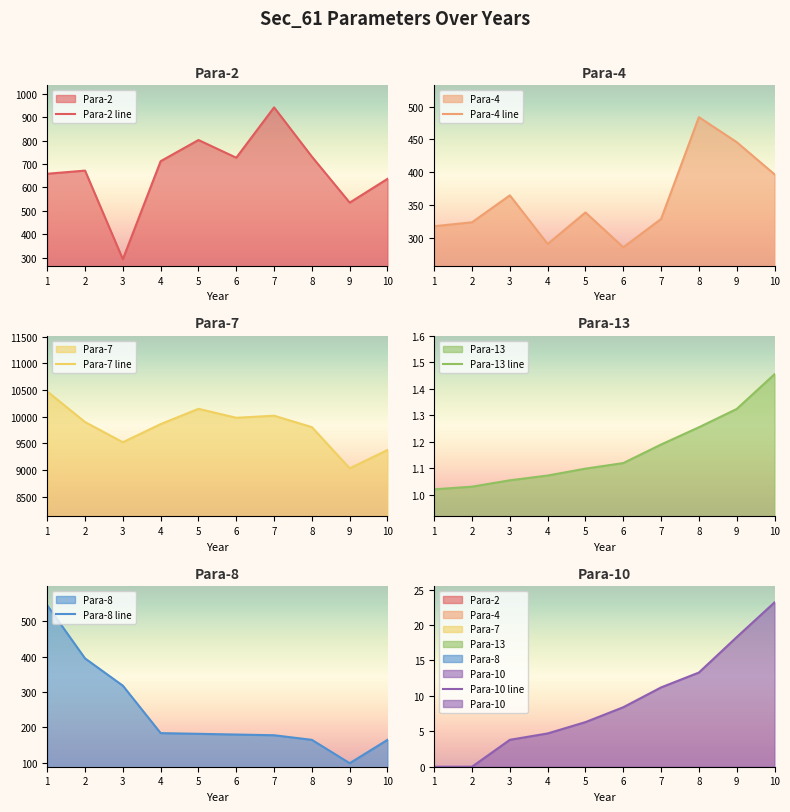

What is the sum of the Para-10 line values at 2 and 6?

8.4